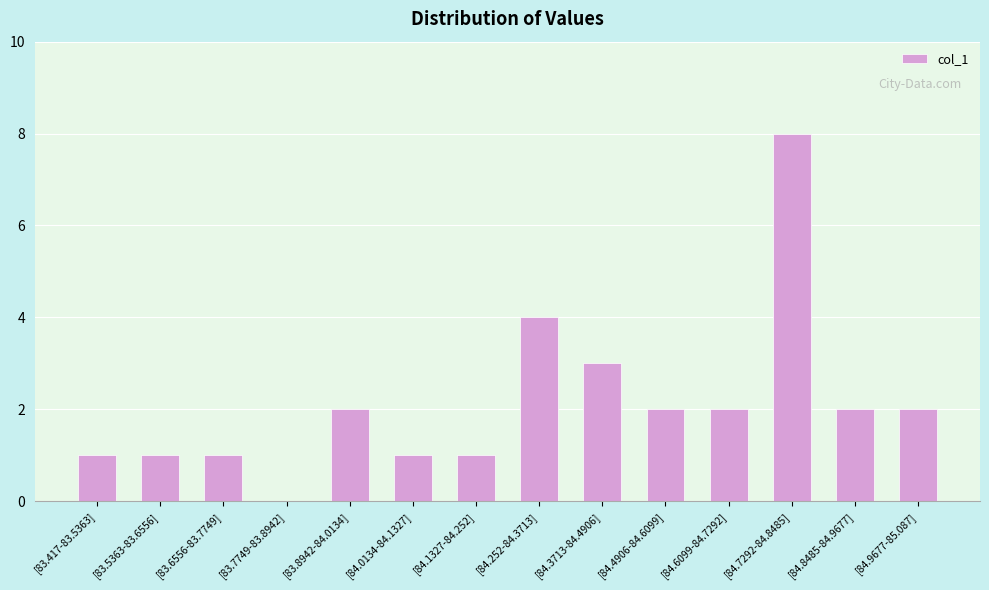

What is the maximum value shown in the chart?

8